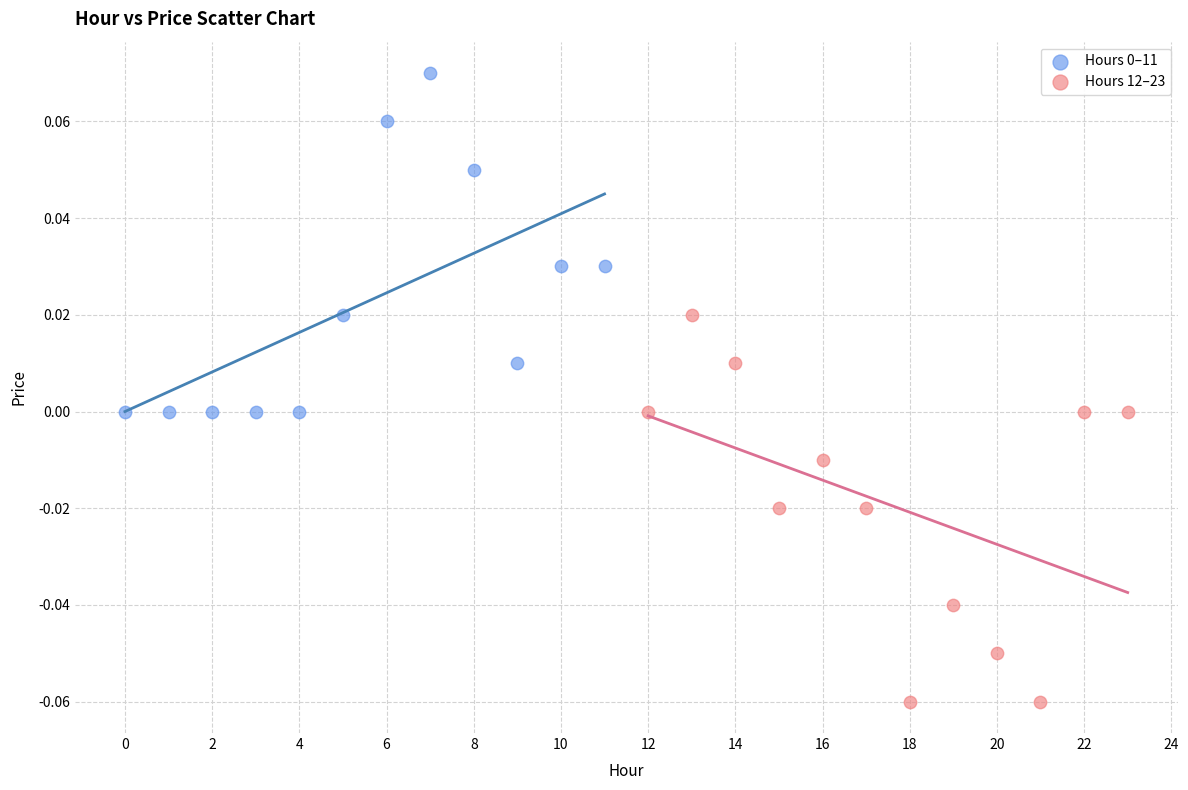

Which series reaches the minimum Y coordinate?

Hours 12–23